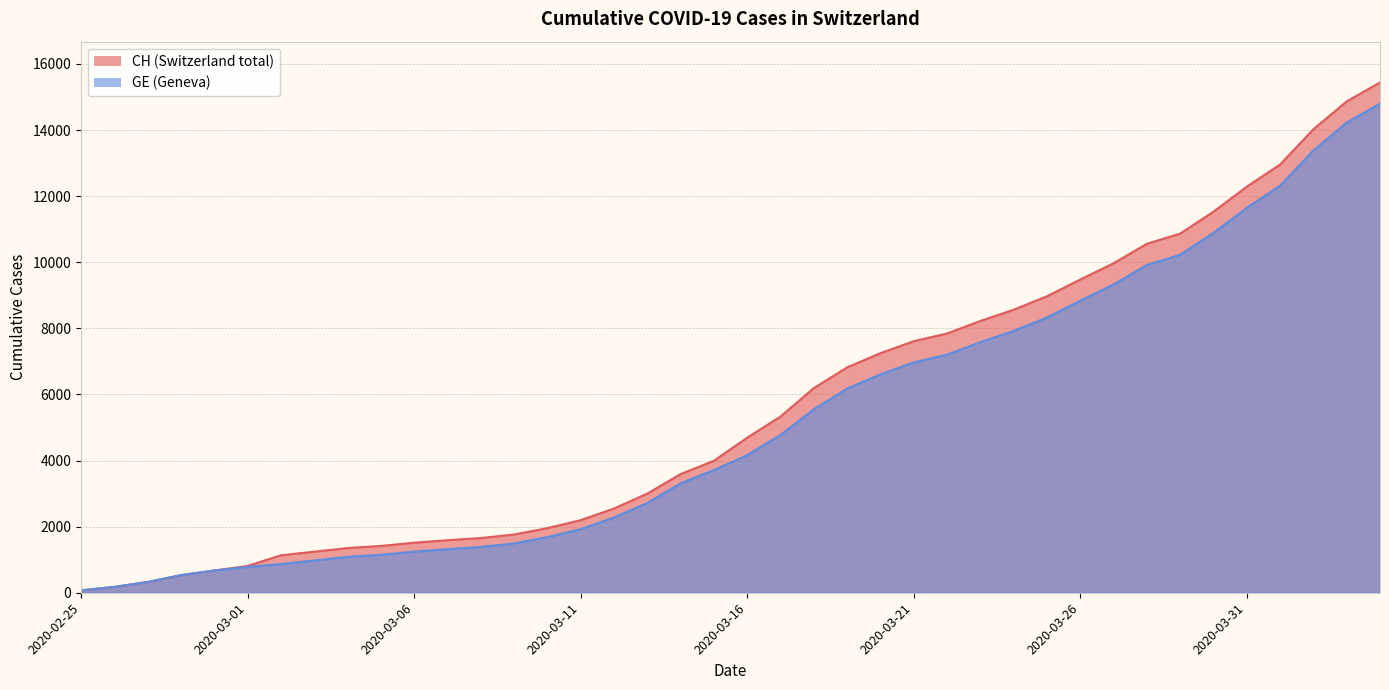

Is the value of GE at 2020-03-30 greater than the value of CH at 2020-03-30?

No